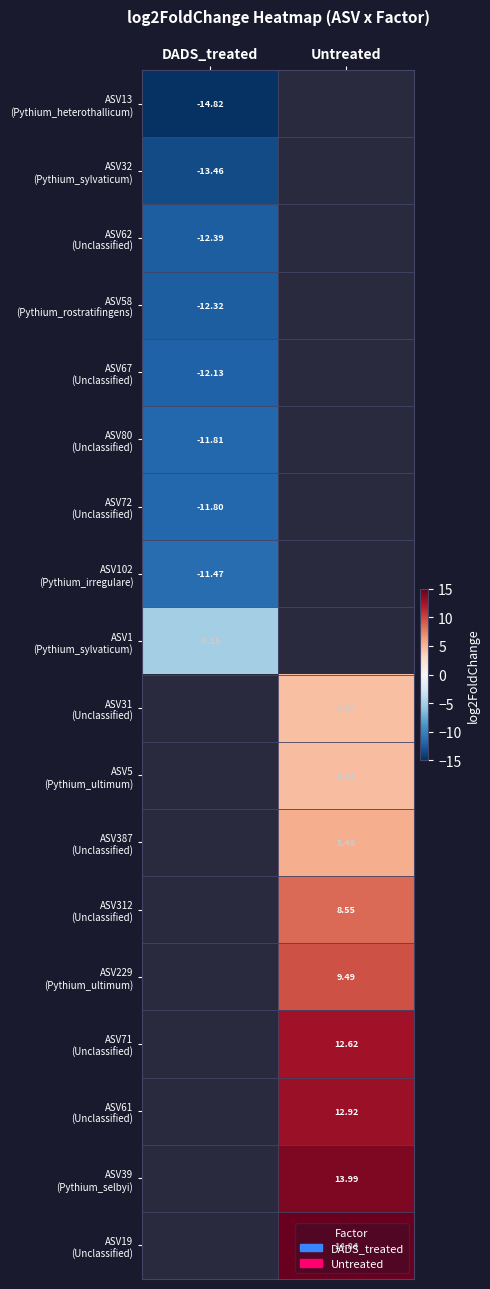

Is the value of ASV387 (Unclassified) at Untreated greater than the value of ASV102 (Pythium_irregulare) at DADS_treated?

Yes